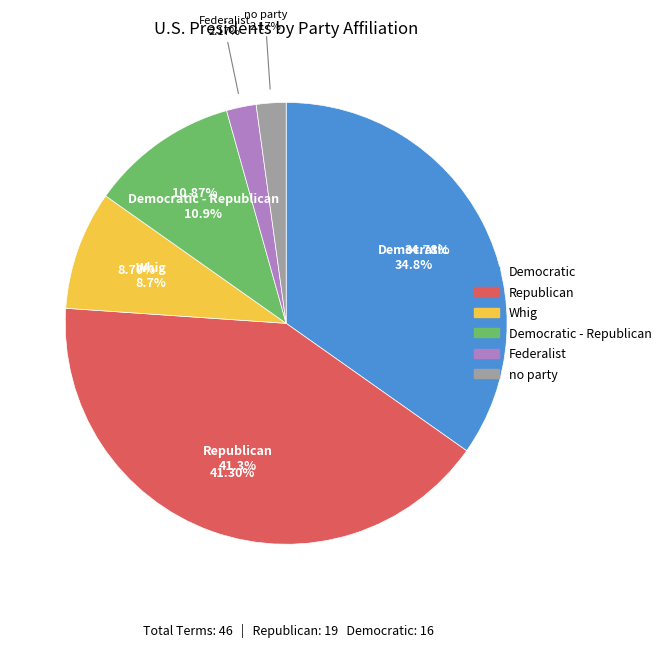

To the nearest percent, what is the difference between the Whig and Federalist slice percentages?

7%